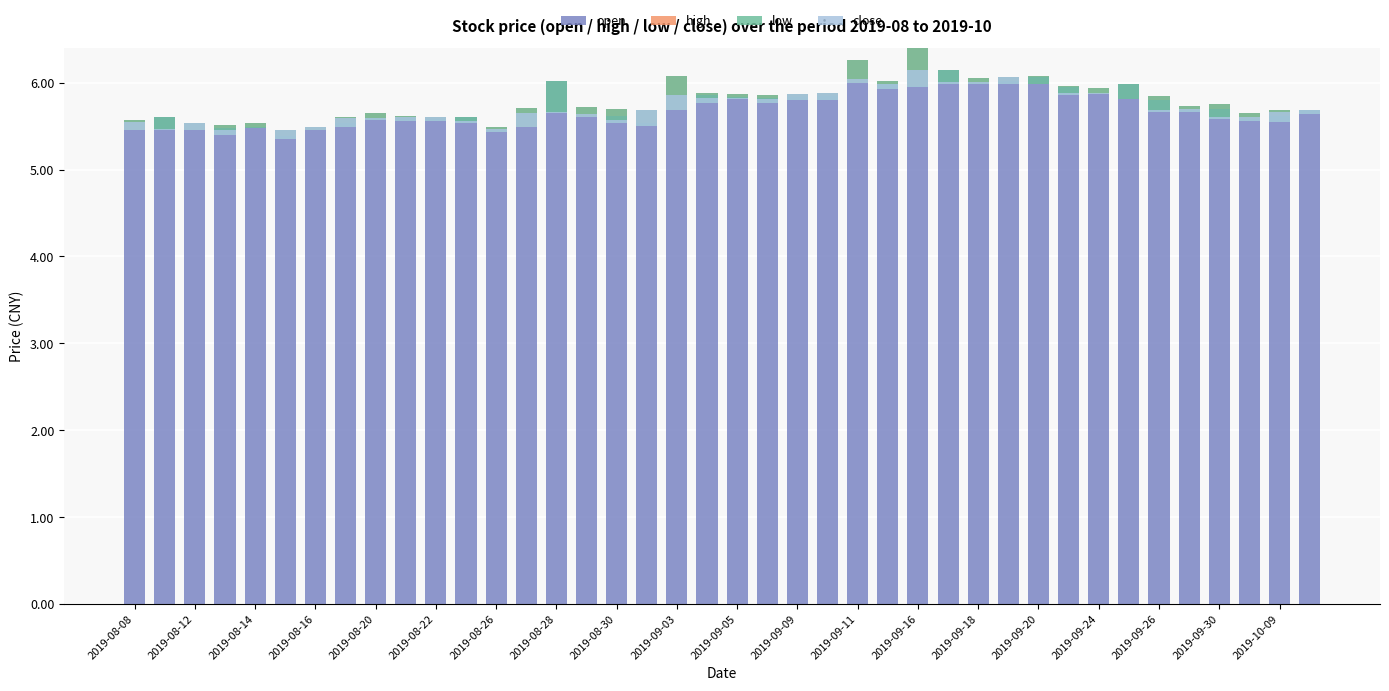

Is the value of close at 2019-10-09 greater than the value of open at 2019-09-20?

No